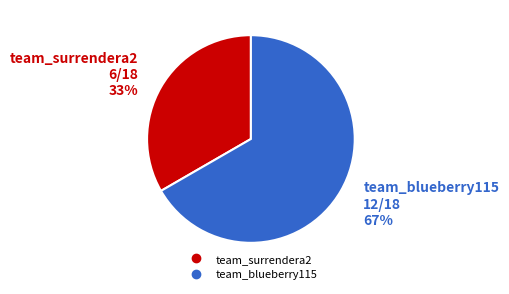

Approximately how many times larger is the value at team_blueberry115 compared to team_surrendera2?

2.0